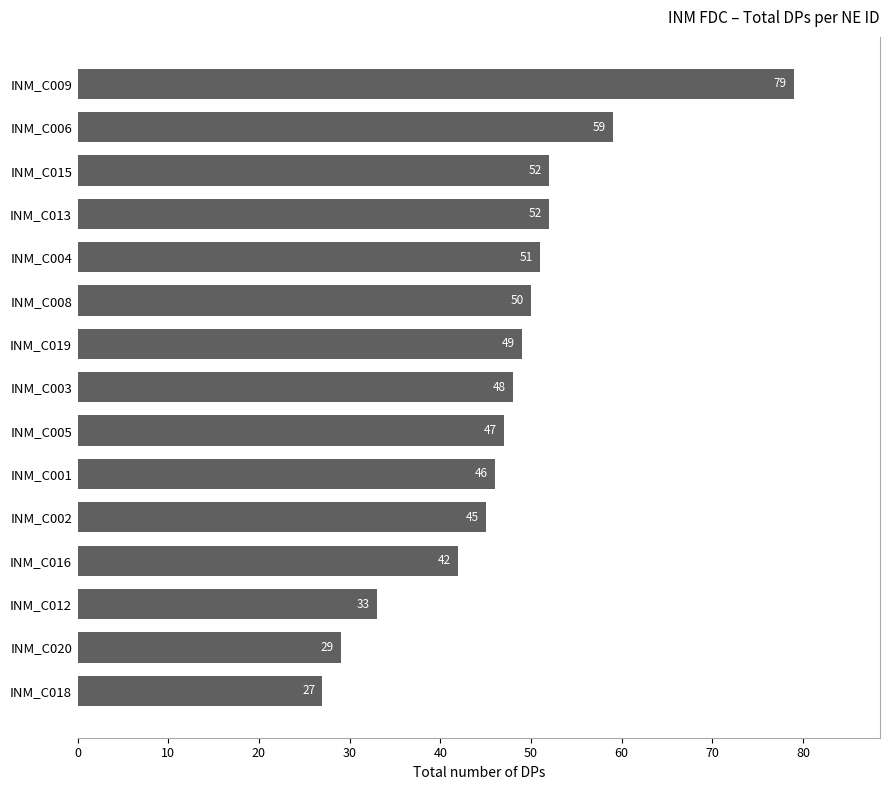

Reading top to bottom, what are all the values shown in this chart?

79	59	52	52	51	50	49	48	47	46	45	42	33	29	27